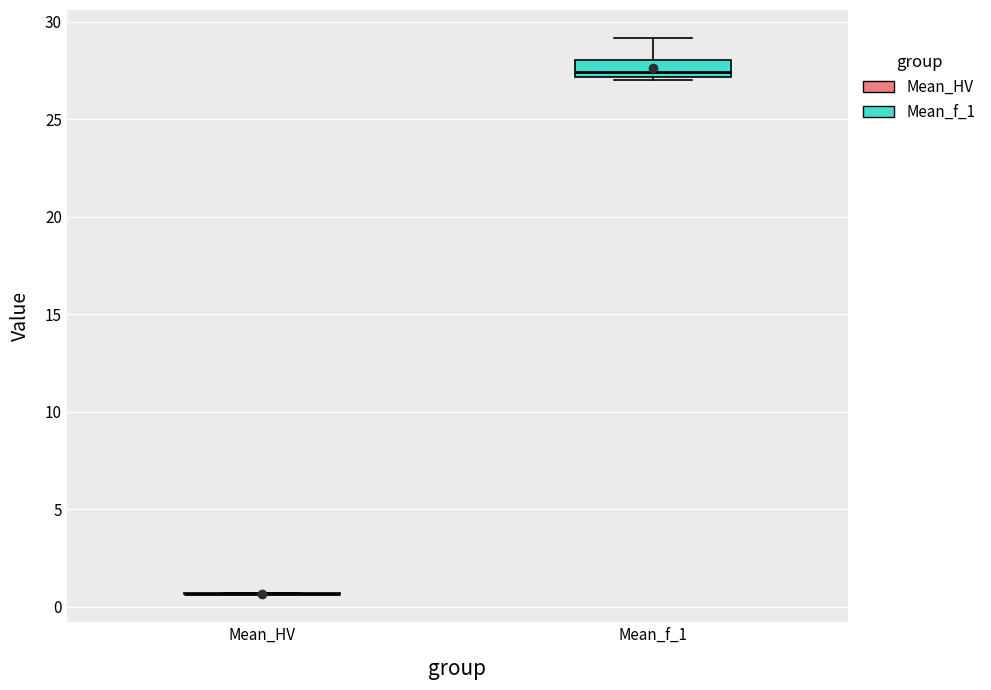

Which box is the tallest, from its lower edge to its upper edge?

Mean_f_1